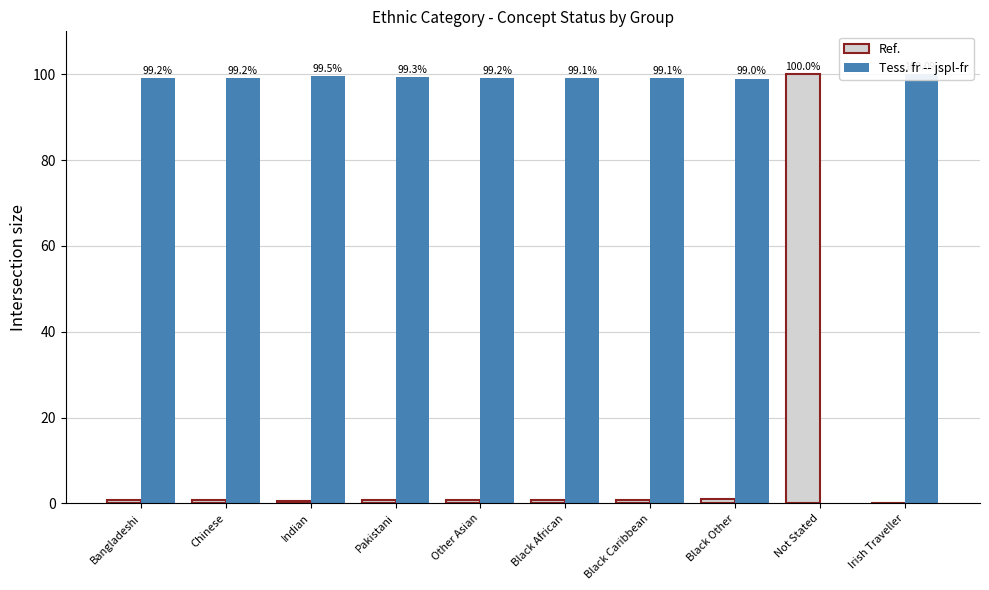

Reading left to right, transcribe all the data shown in this chart.

Ref.: Bangladeshi=0.8	Chinese=0.8	Indian=0.5	Pakistani=0.7	Other Asian=0.8	Black African=0.9	Black Caribbean=0.9	Black Other=1.0	Not Stated=100.0	Irish Traveller=0.0
Tess. fr -- jspl-fr: Bangladeshi=99.2	Chinese=99.2	Indian=99.5	Pakistani=99.3	Other Asian=99.2	Black African=99.1	Black Caribbean=99.1	Black Other=99.0	Not Stated=0.0	Irish Traveller=100.0